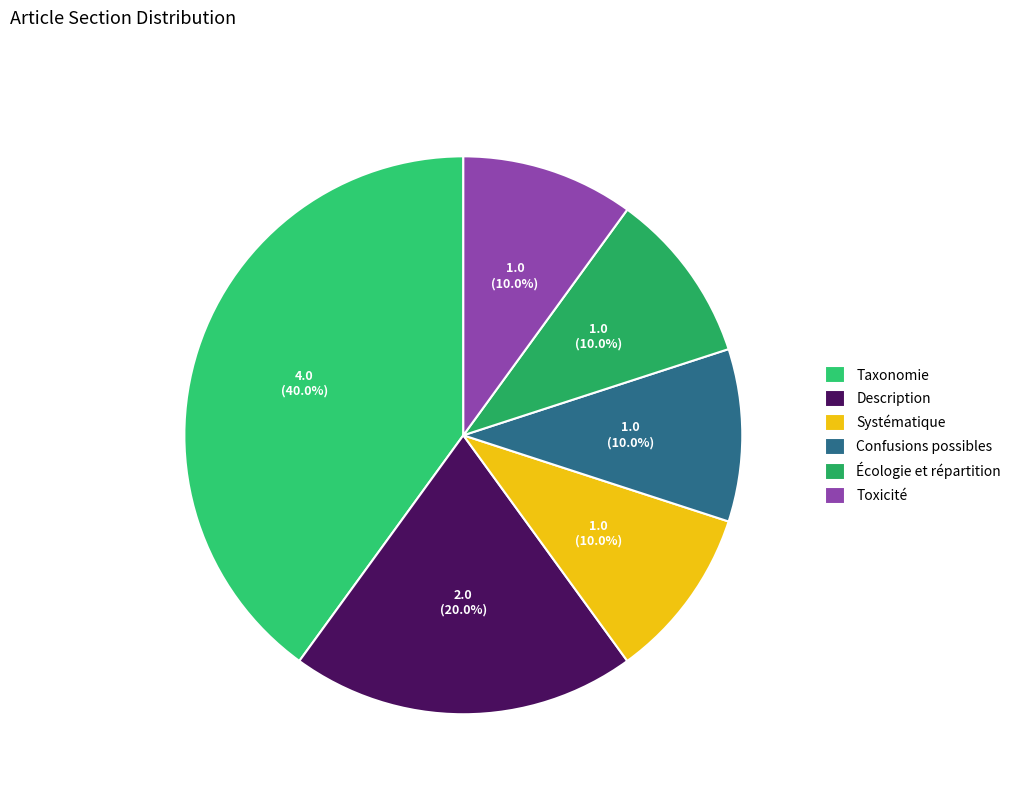

To the nearest percent, what percentage of the pie is Confusions possibles?

10%